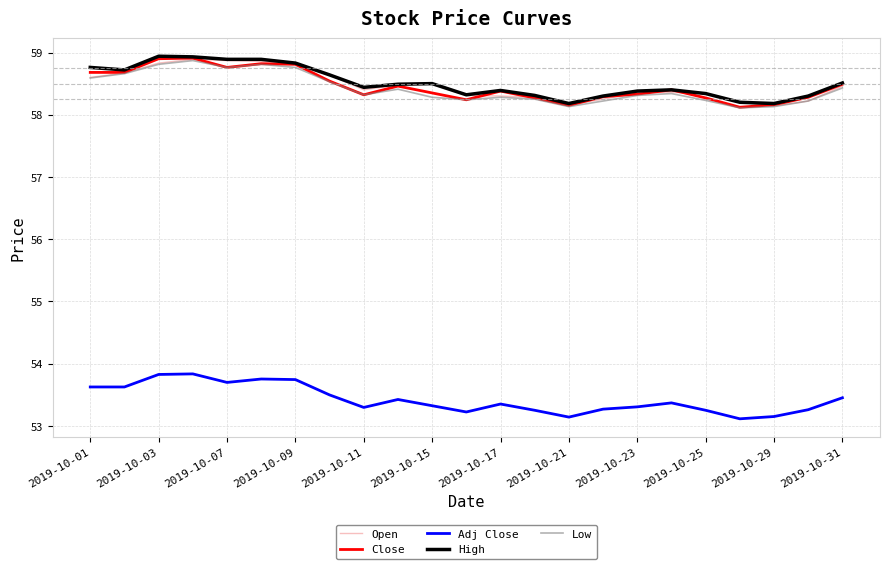

What is the highest value of the Low series?

58.9